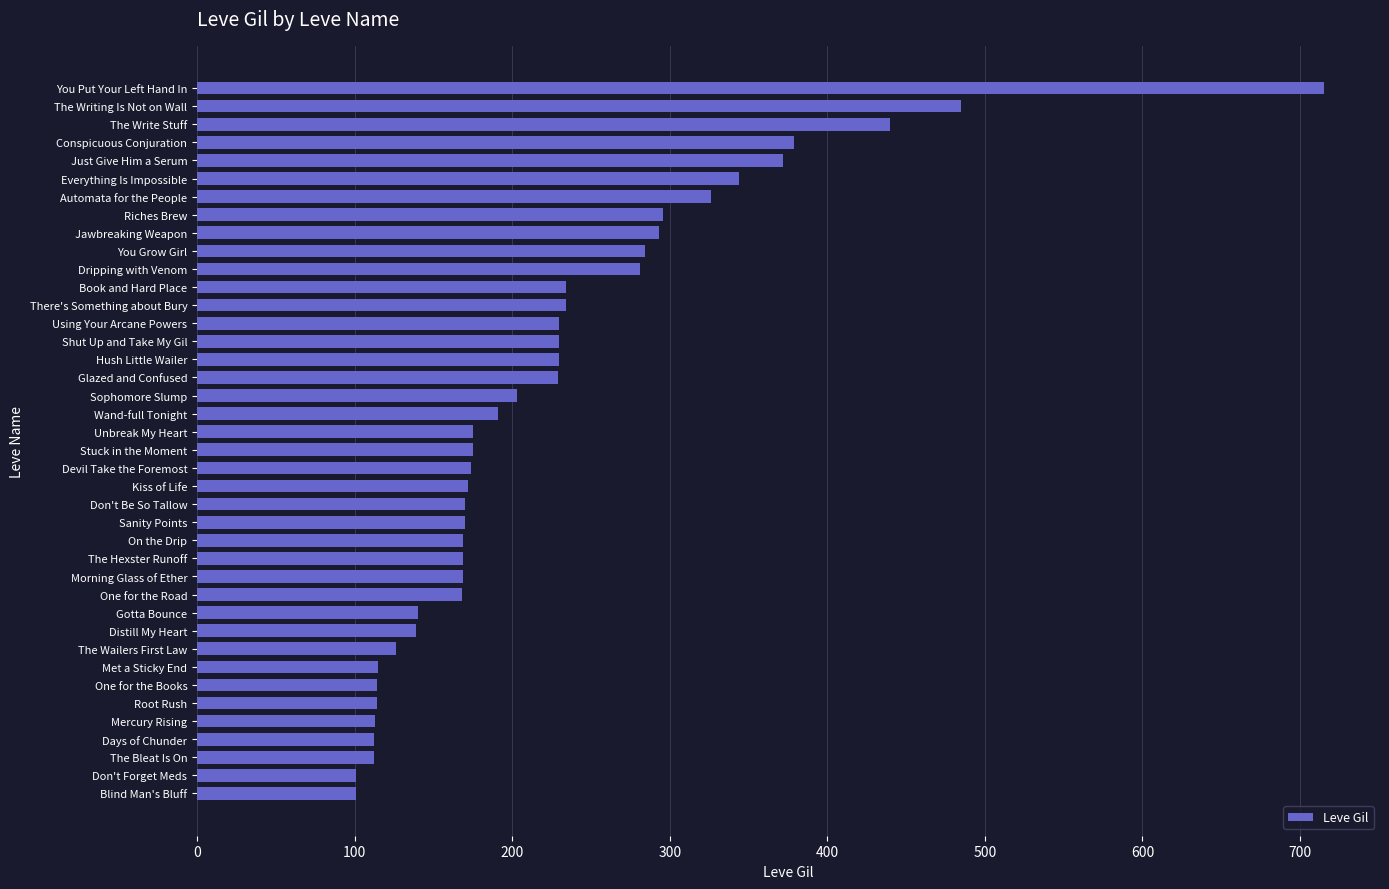

What is the difference between the maximum and minimum values?

614